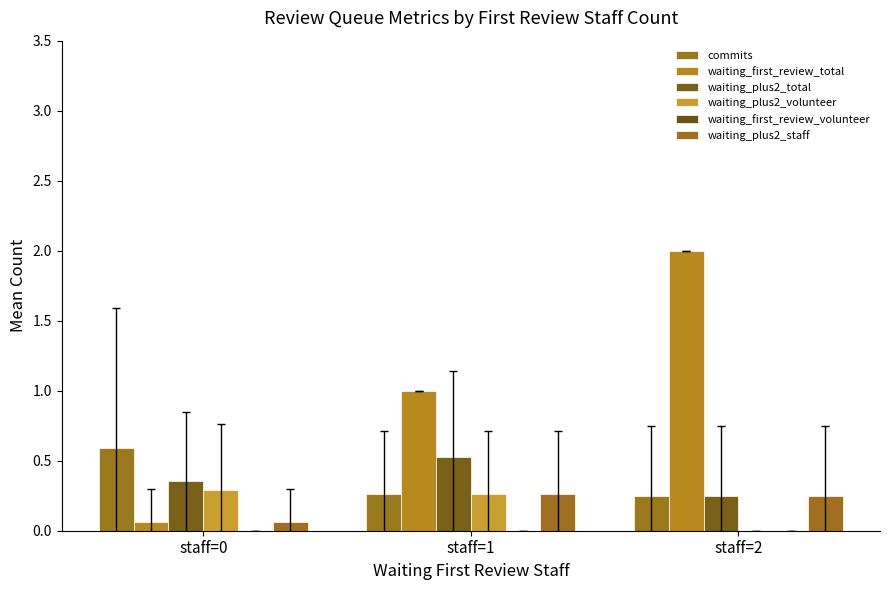

Are the bars grouped side by side (vs. stacked)?

Yes